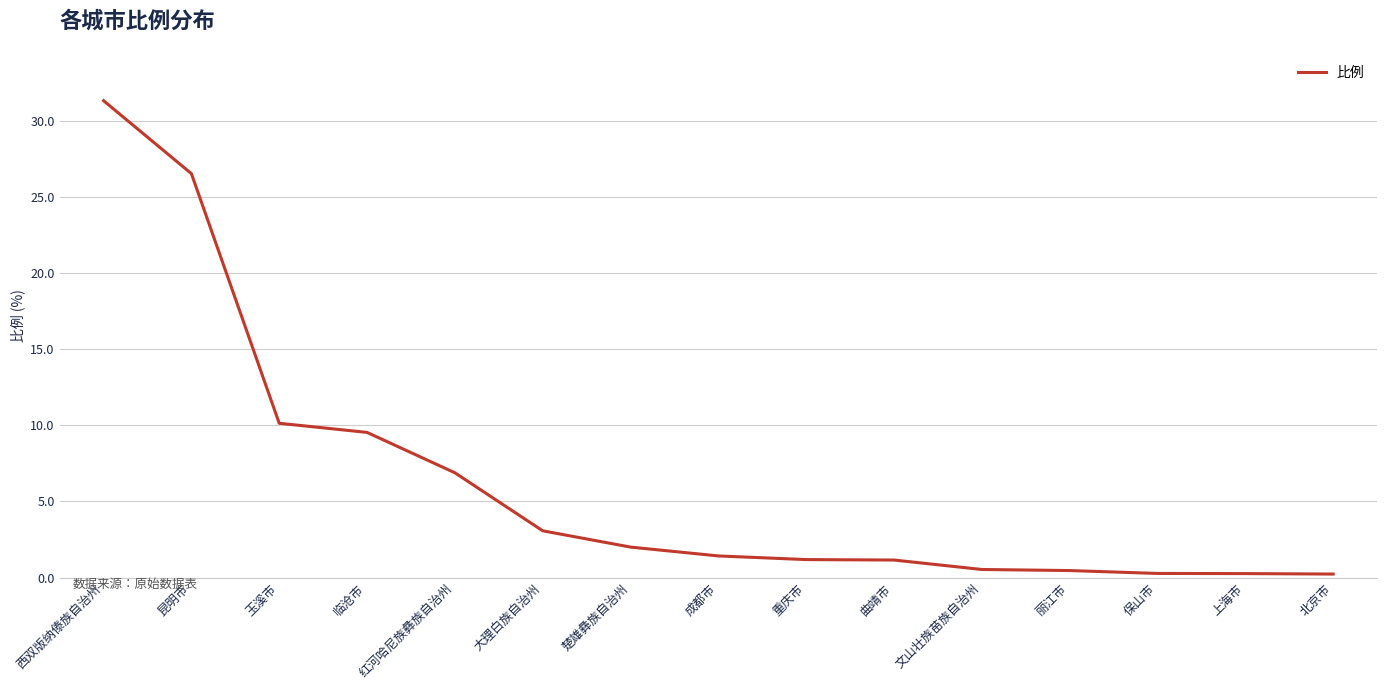

What is the average value?

6.3